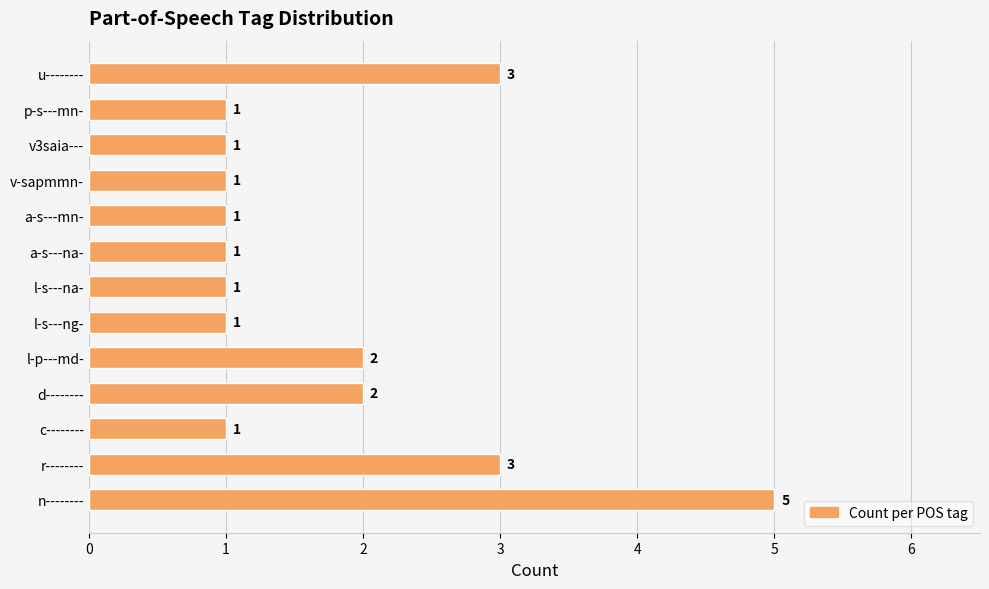

Approximately how many times larger is the value at p-s---mn- compared to v3saia---?

1.0